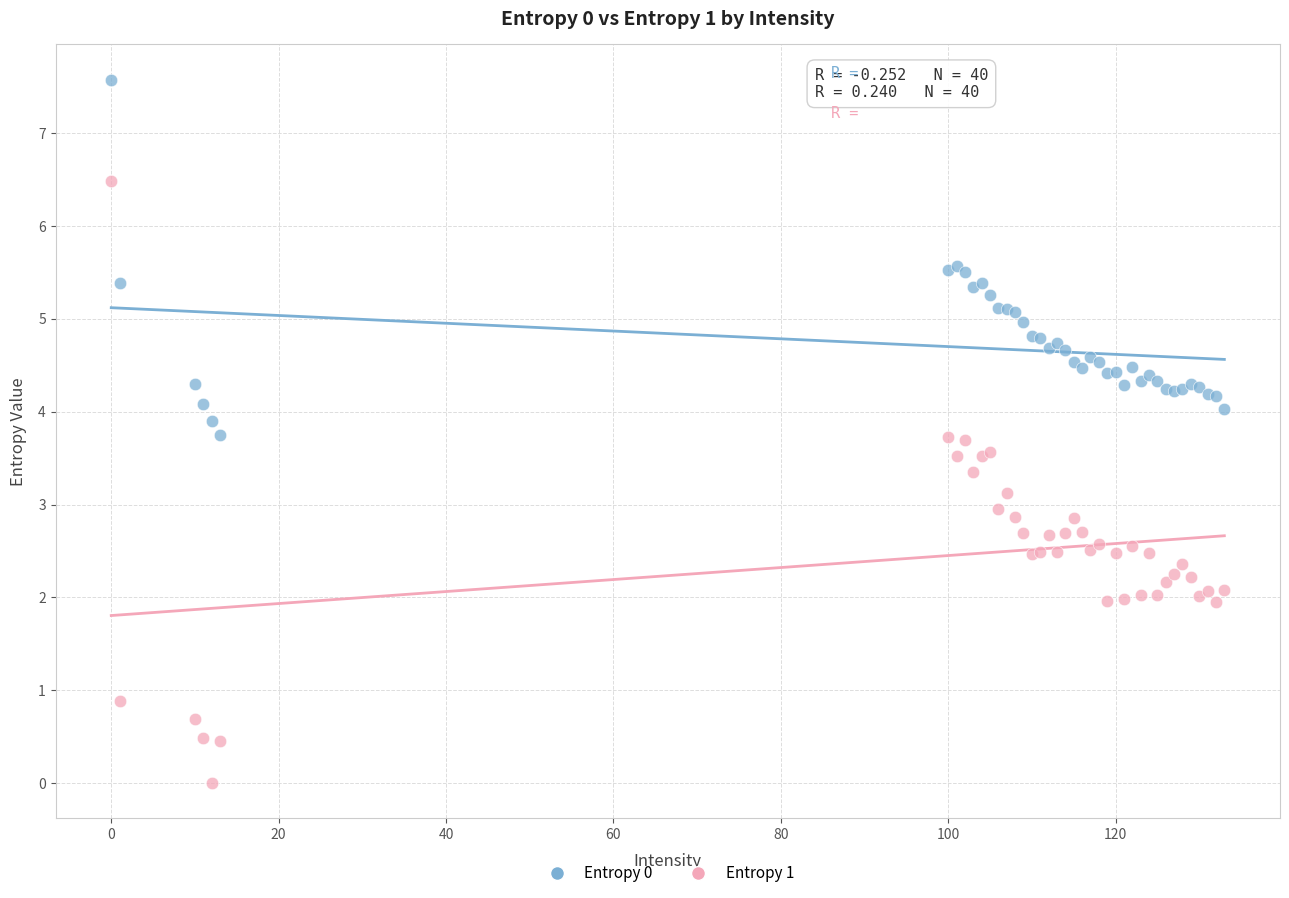

Which series has the largest Y range (max minus min)?

Entropy 1